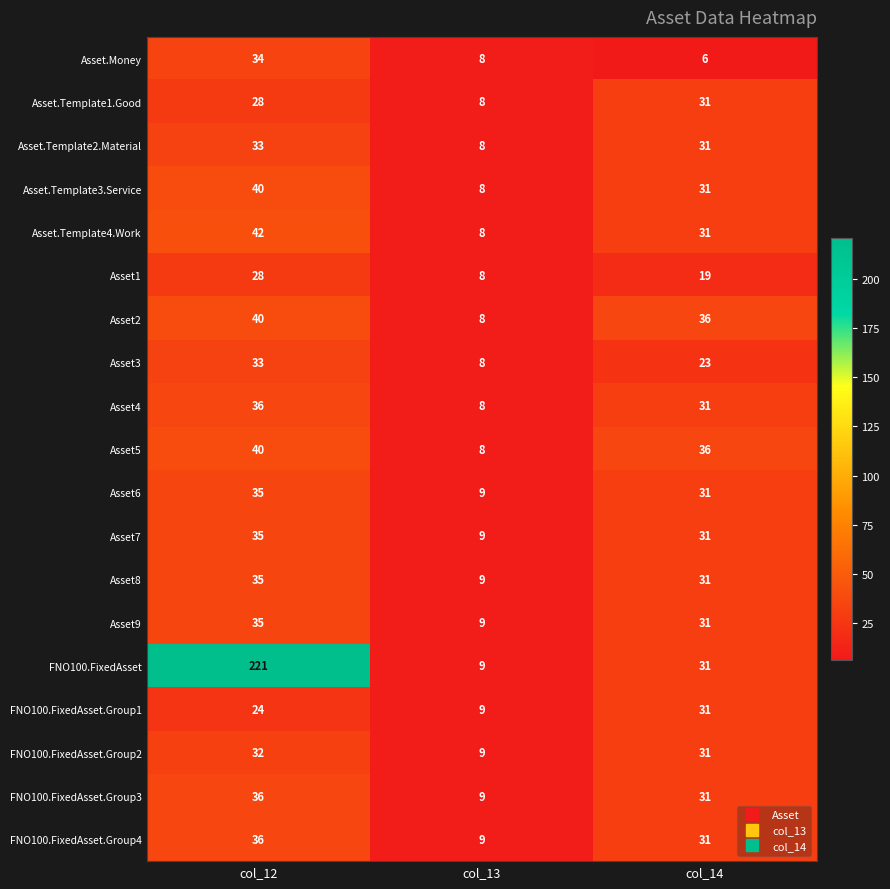

At which label does Asset5 first exceed 36?

col_12